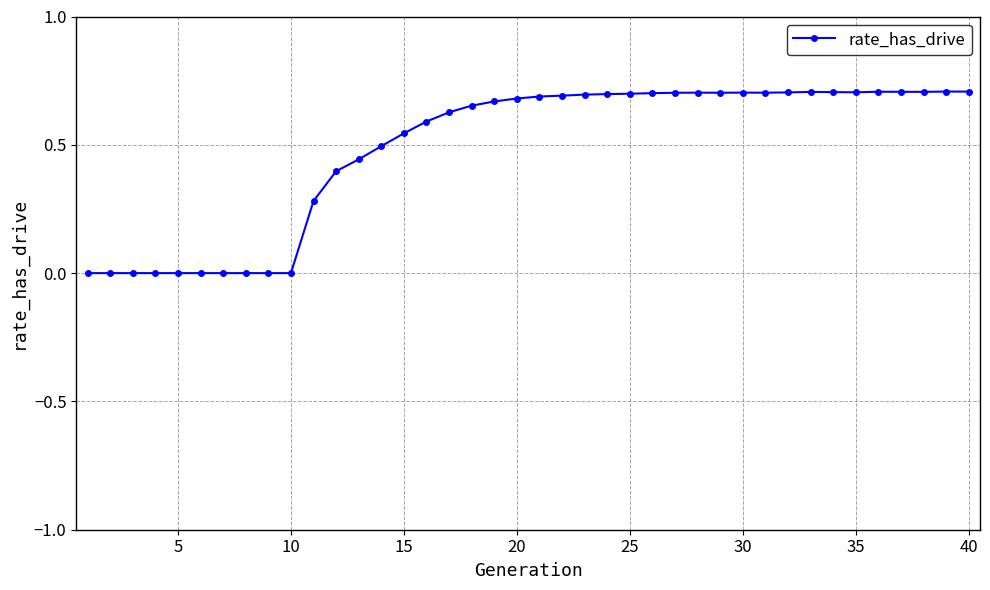

True or false: there are more than 0 points higher than both neighbors.

True